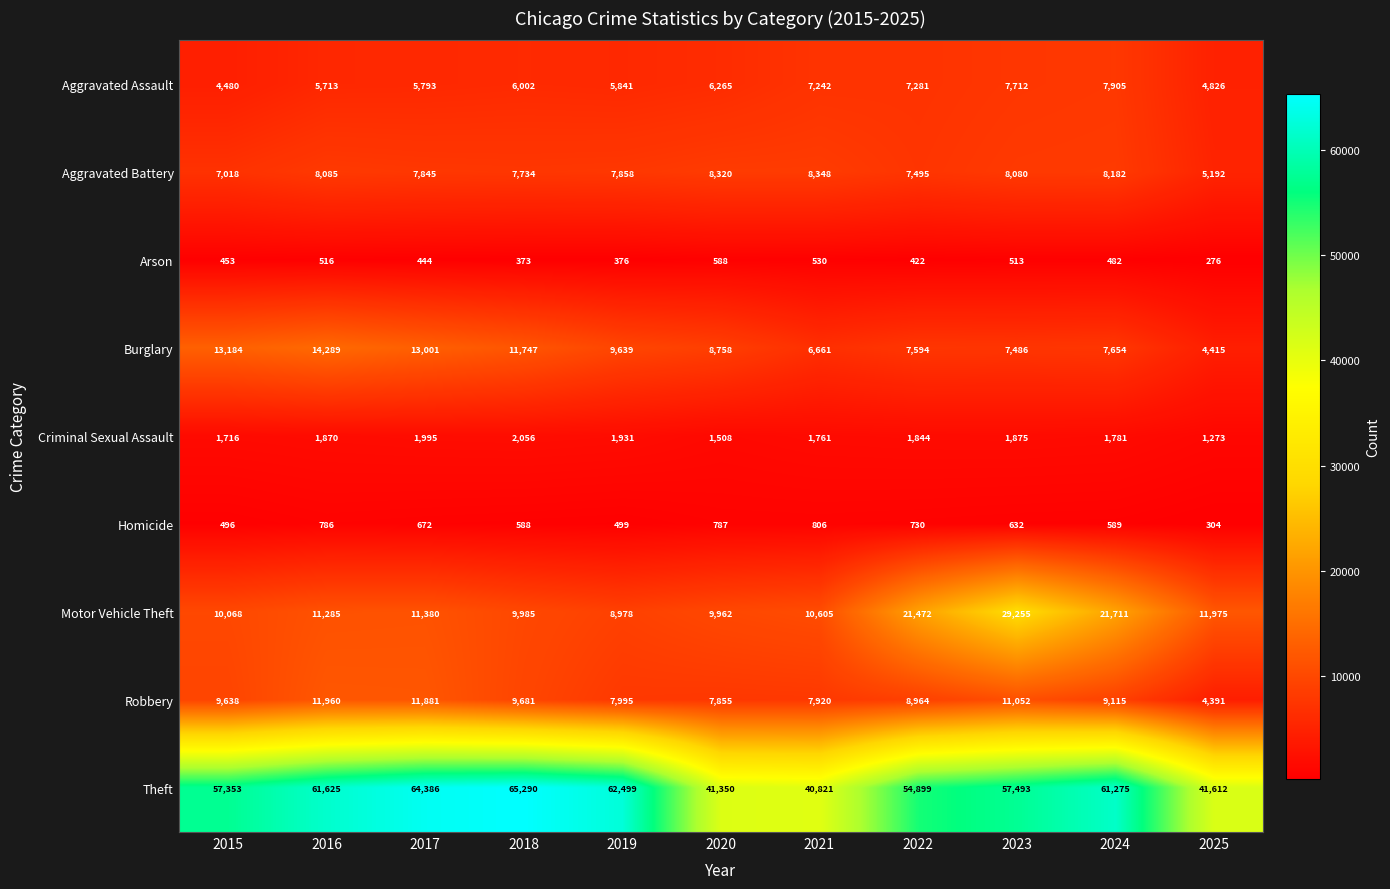

At how many categories does at least one series exceed 51013?

8